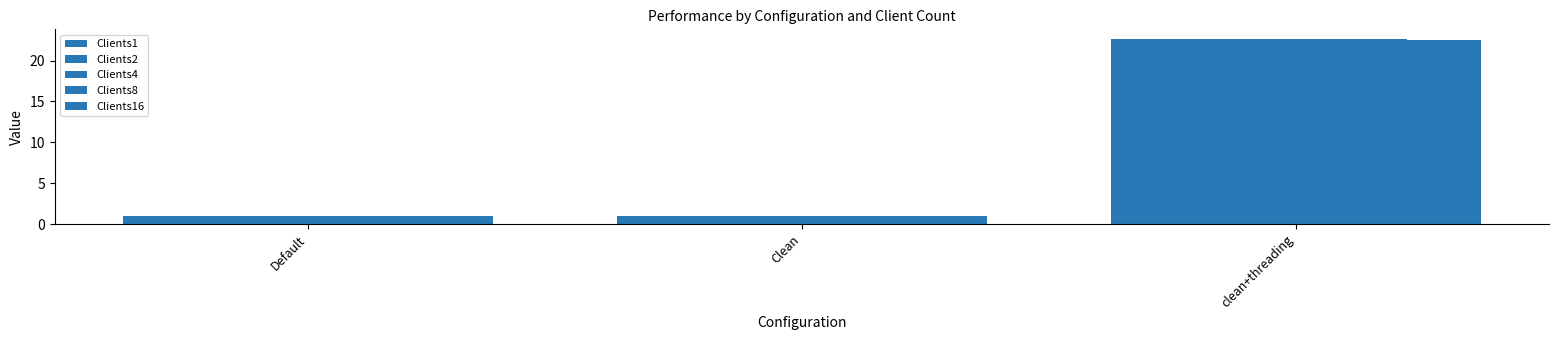

Reading left to right, what are all the values shown in this chart?

Clients1: 1.0	1.0	22.7
Clients2: 1.0	1.0	22.7
Clients4: 1.0	1.0	22.7
Clients8: 1.0	1.0	22.7
Clients16: 1.0	1.0	22.5